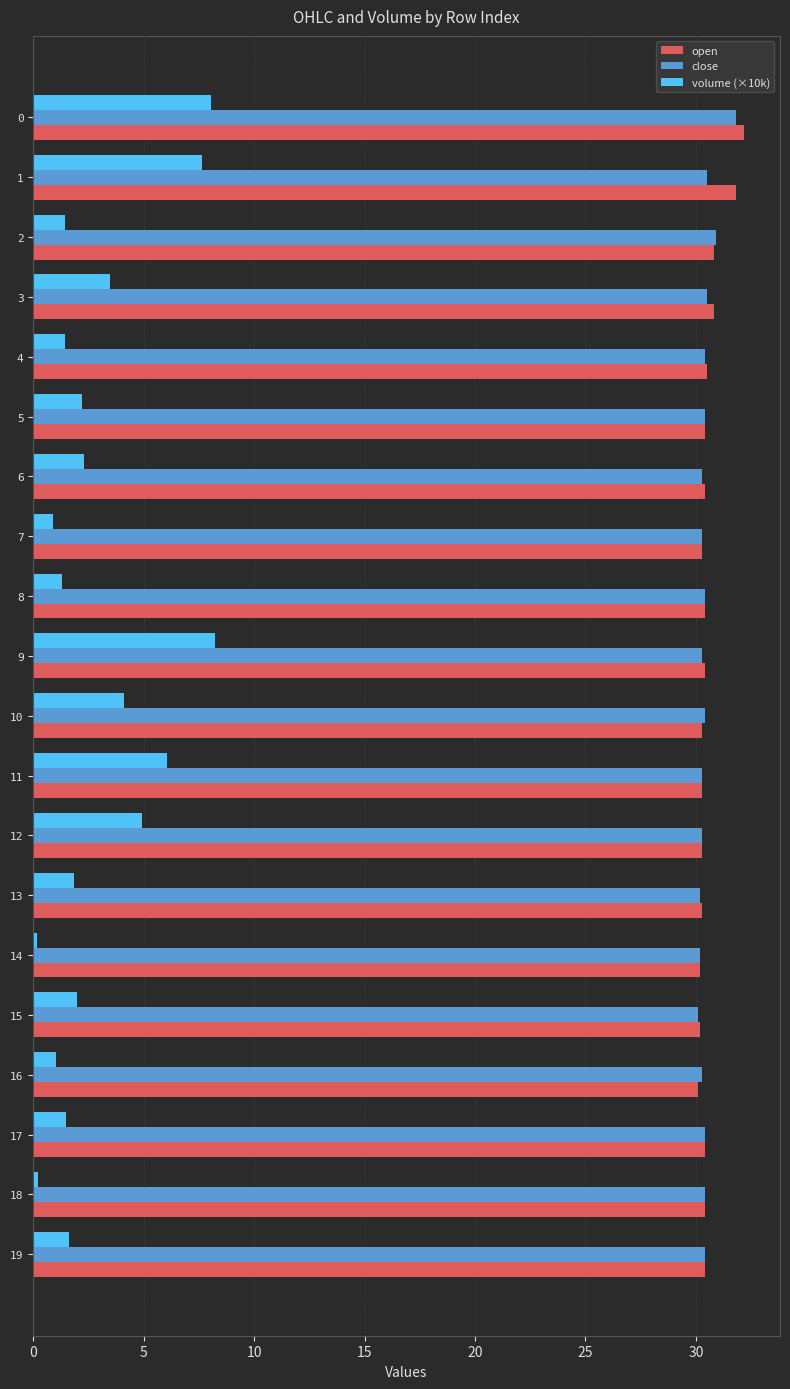

Is the value of volume (×10k) at 11 greater than the value of close at 8?

No